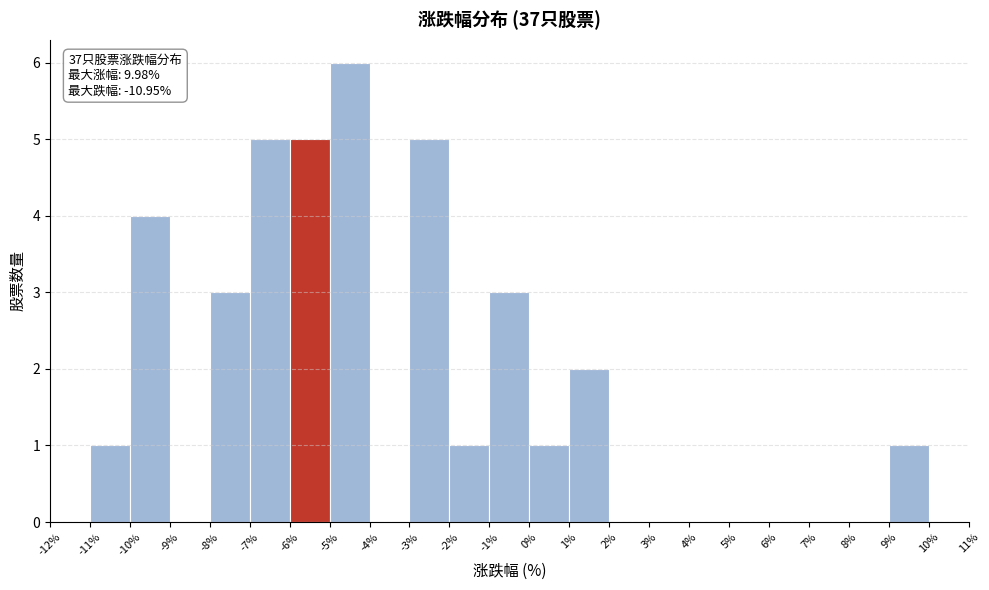

Which range on the x-axis has the tallest bar?

-5% to -4%